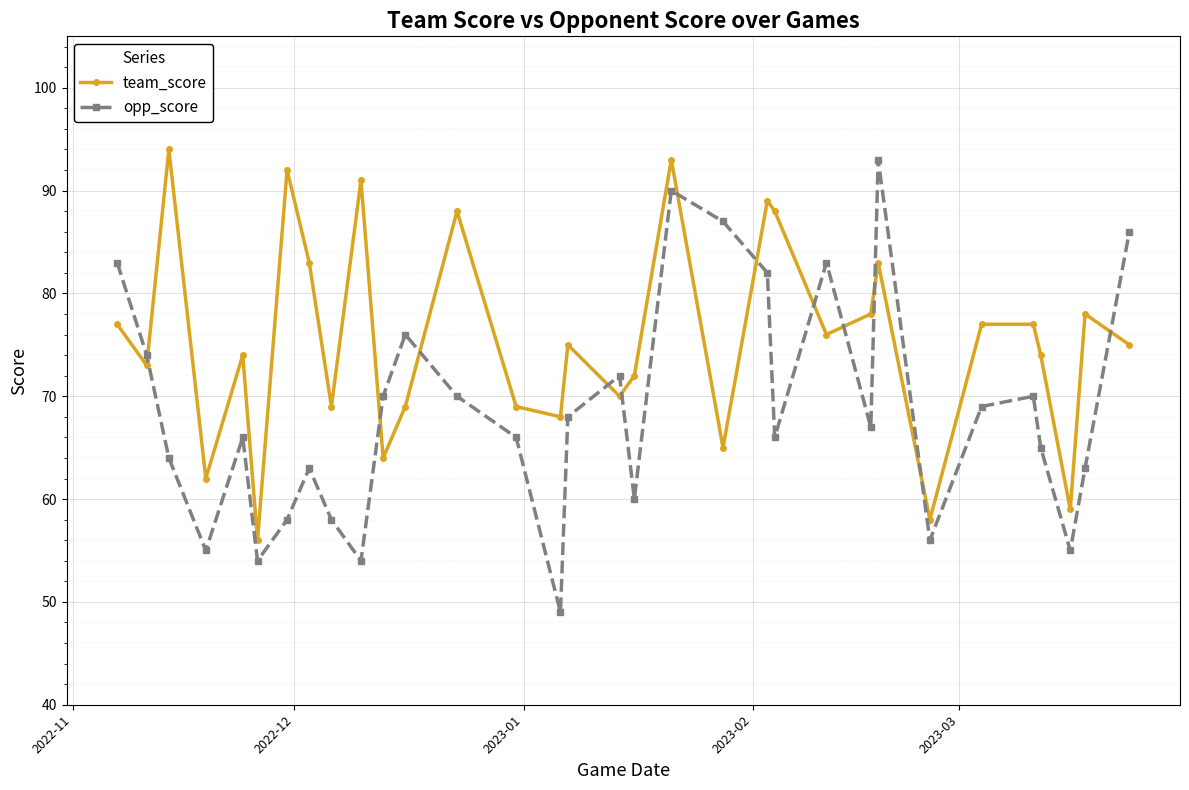

What is the difference between the second highest and minimum values in the opp_score series?

41